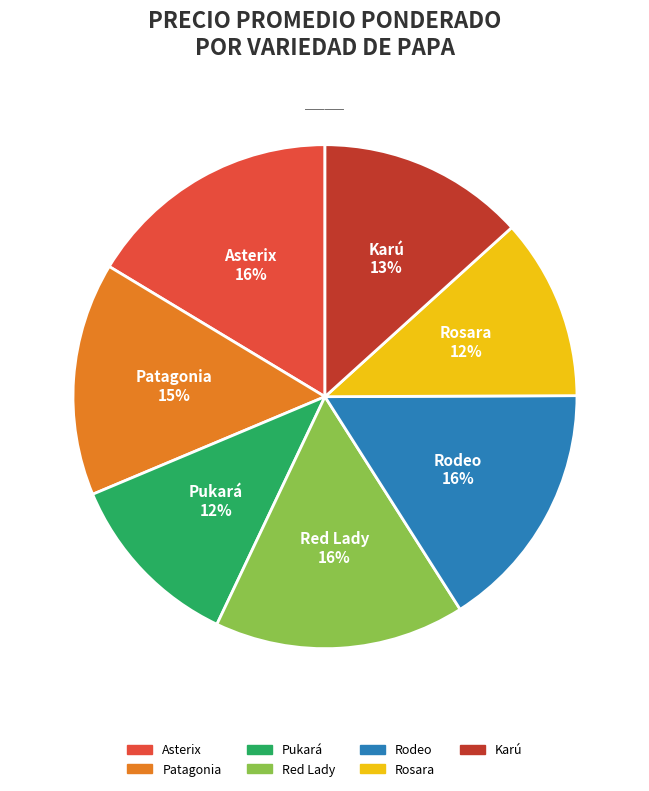

To the nearest percent, what is the average slice percentage?

14%